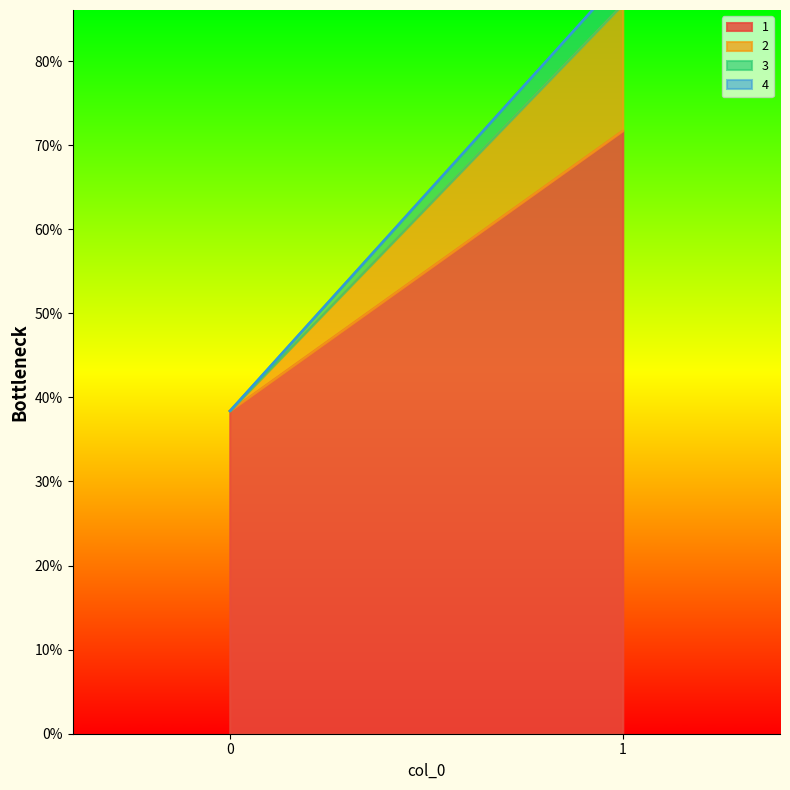

How many distinct data groups are displayed?

4